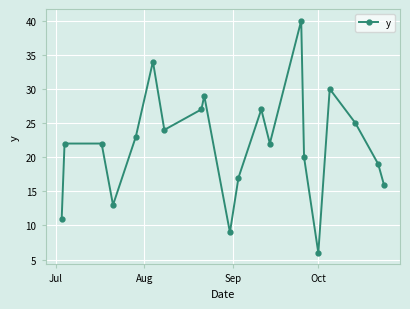

What is the value of the 1st point from the left?

11